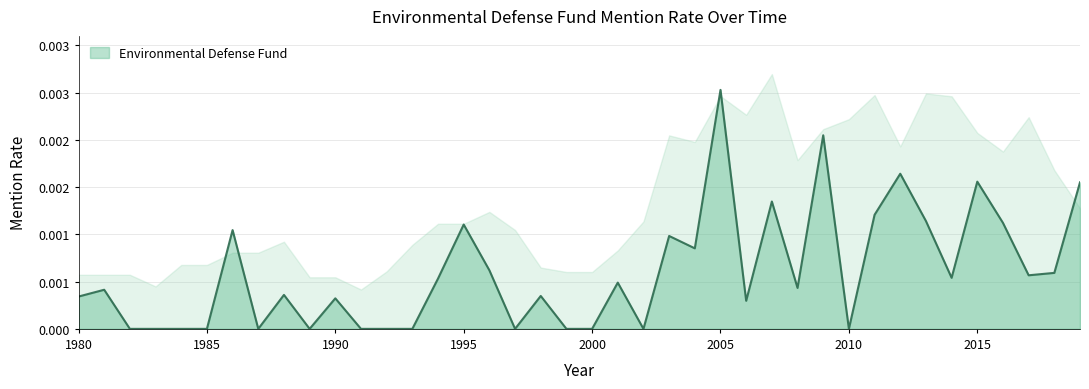

Where is the data nearest to the value 0?

1982